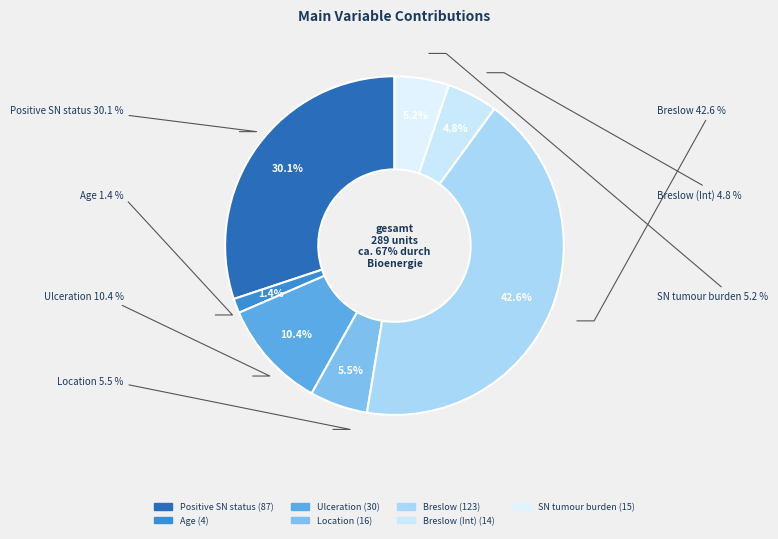

True or false: Breslow (Int) accounts for 20% of the total.

False